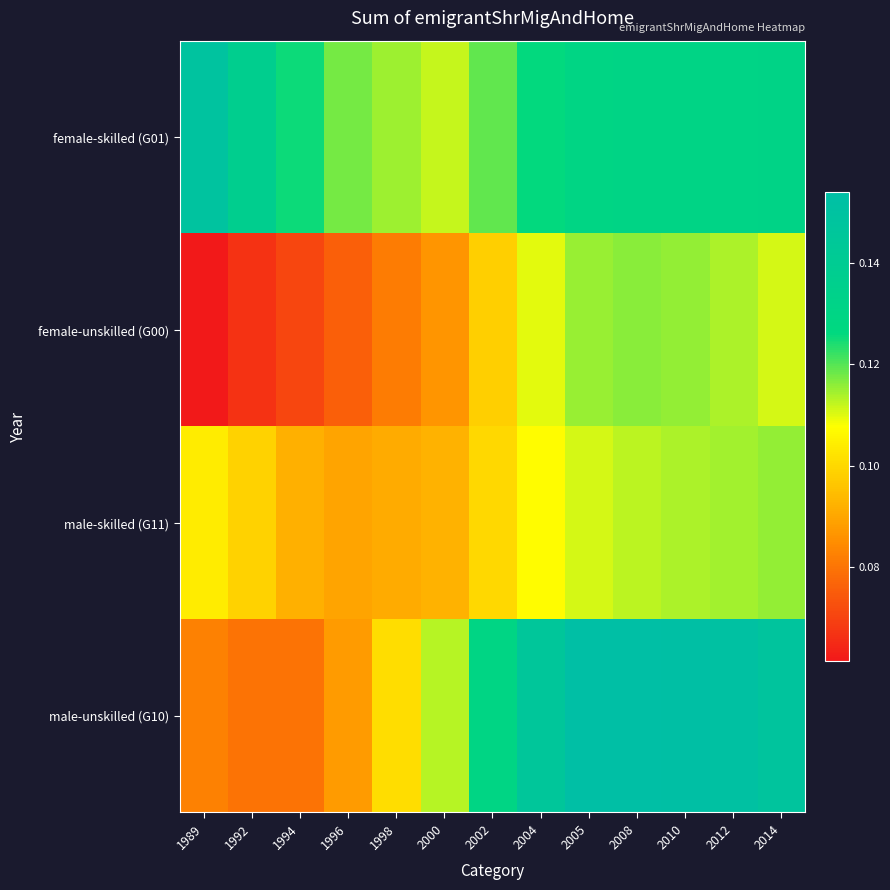

List the series in order of their overall mean, highest first.

female-skilled (G01), male-unskilled (G10), male-skilled (G11), female-unskilled (G00)